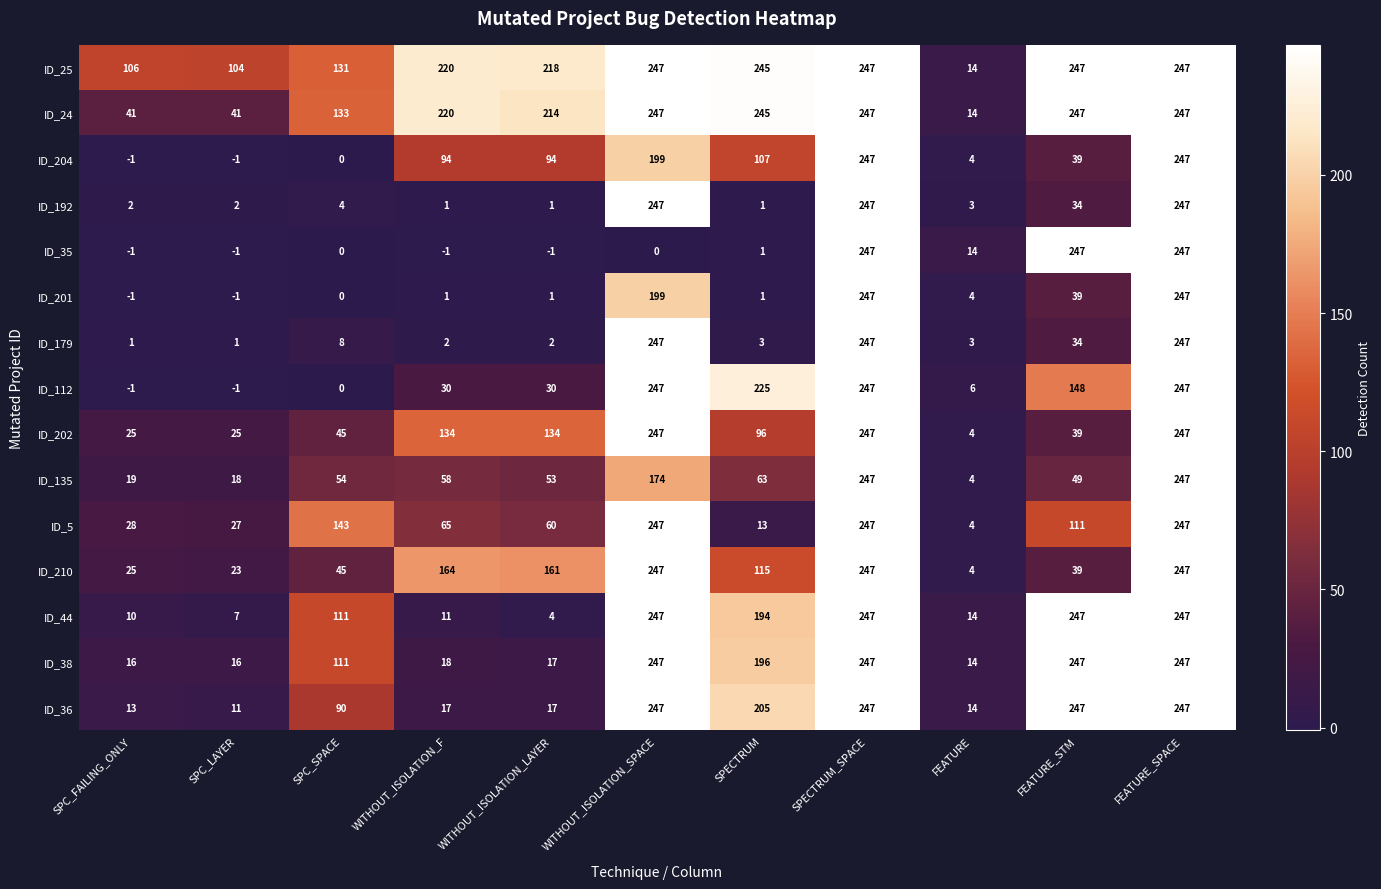

What is the maximum value shown in the chart?

247